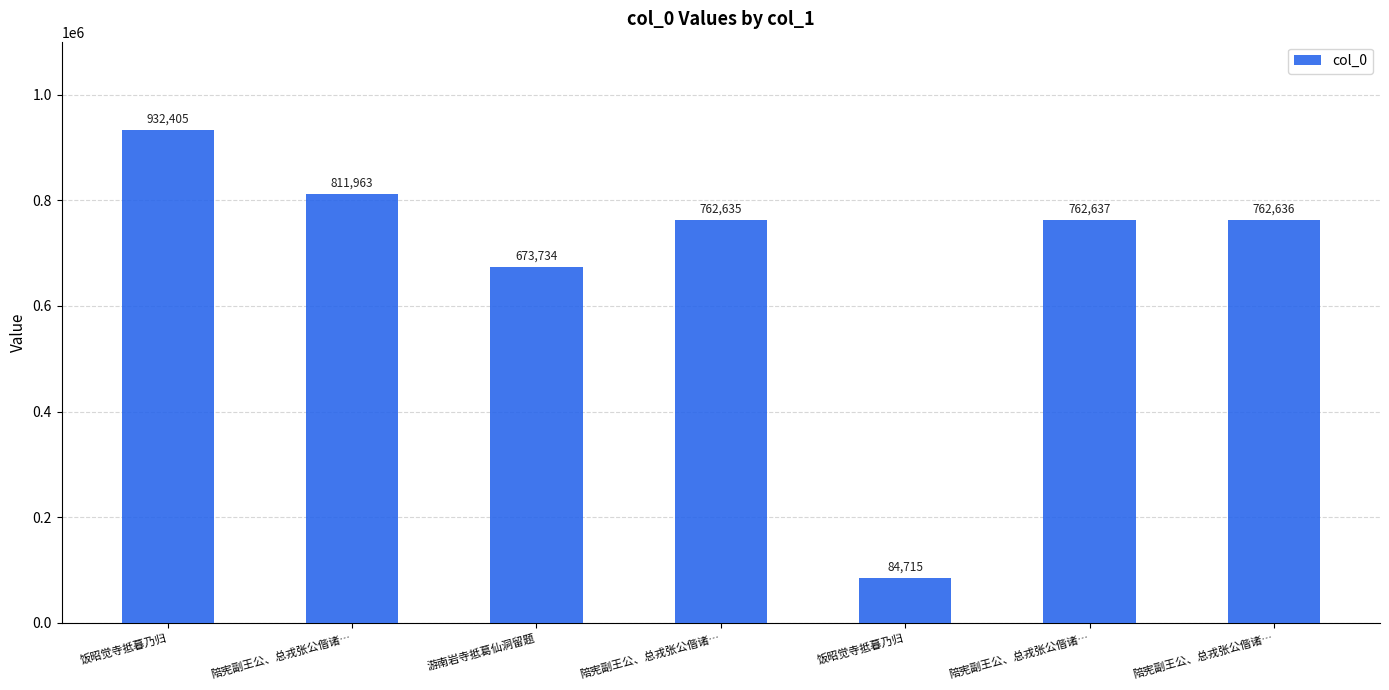

True or false: the data shows 1023480 at 陪宪副王公、总戎张公偕诸….

False